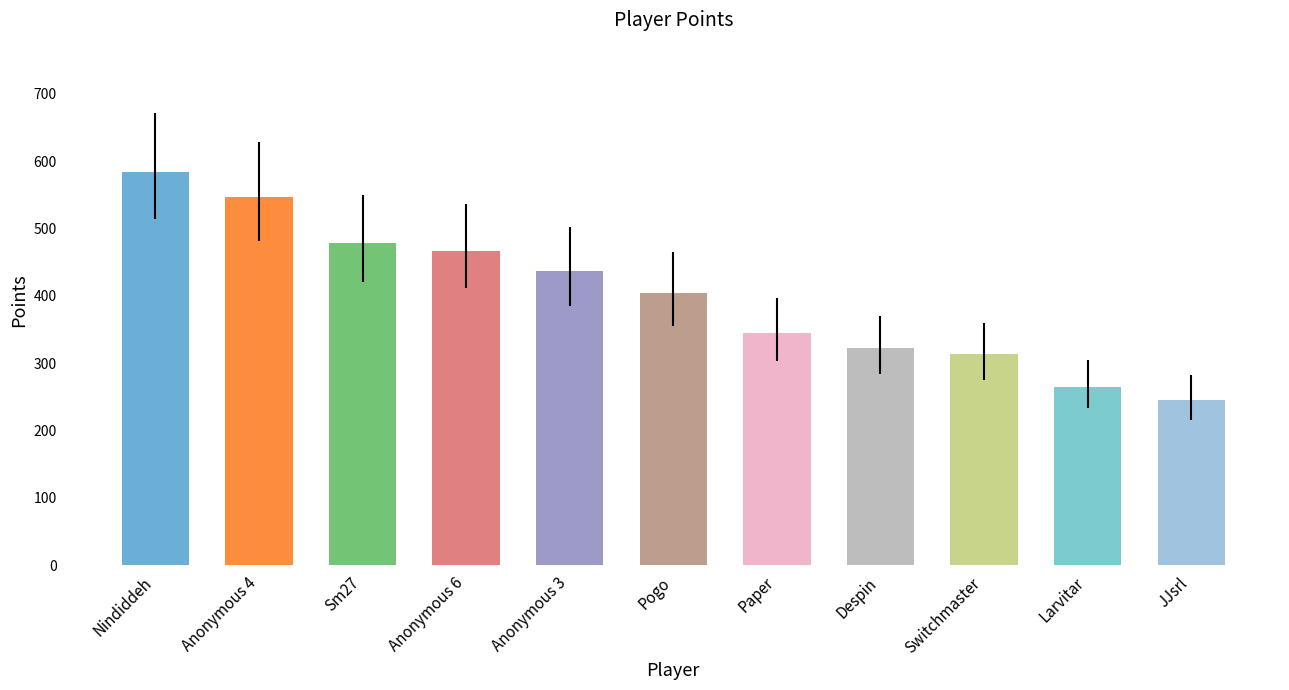

Between Nindiddeh and Paper, which is larger?

Nindiddeh